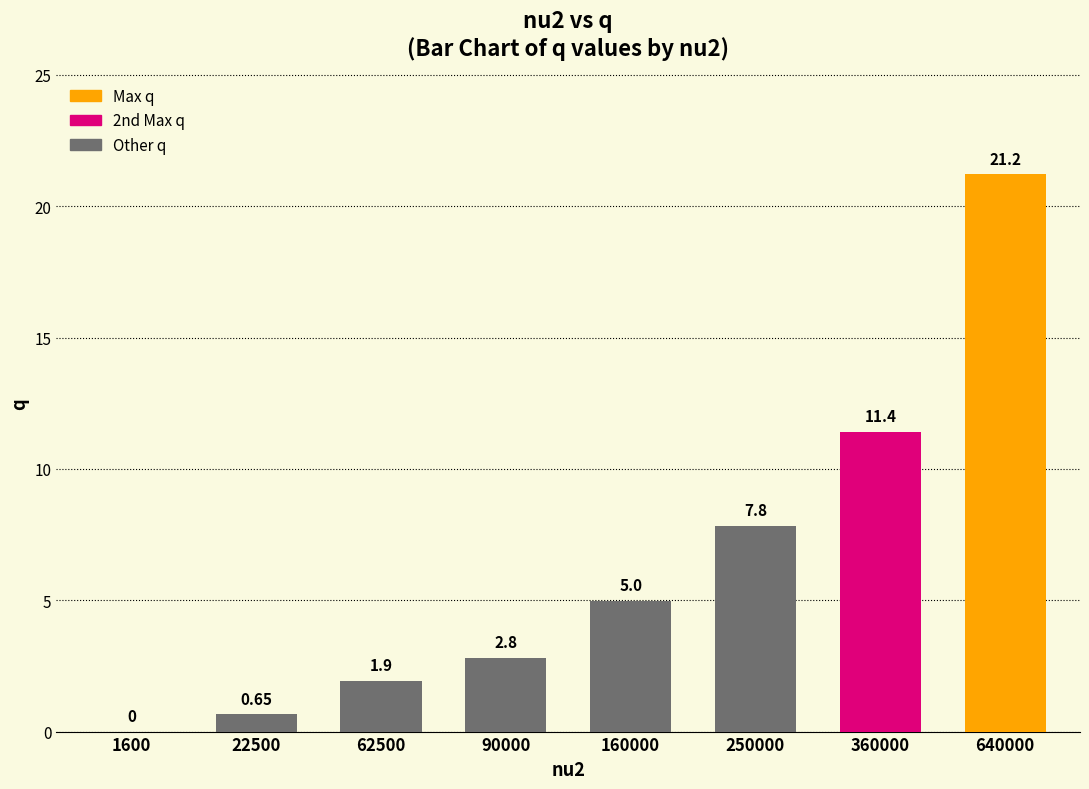

Which has a higher value, 90000 or 250000?

250000